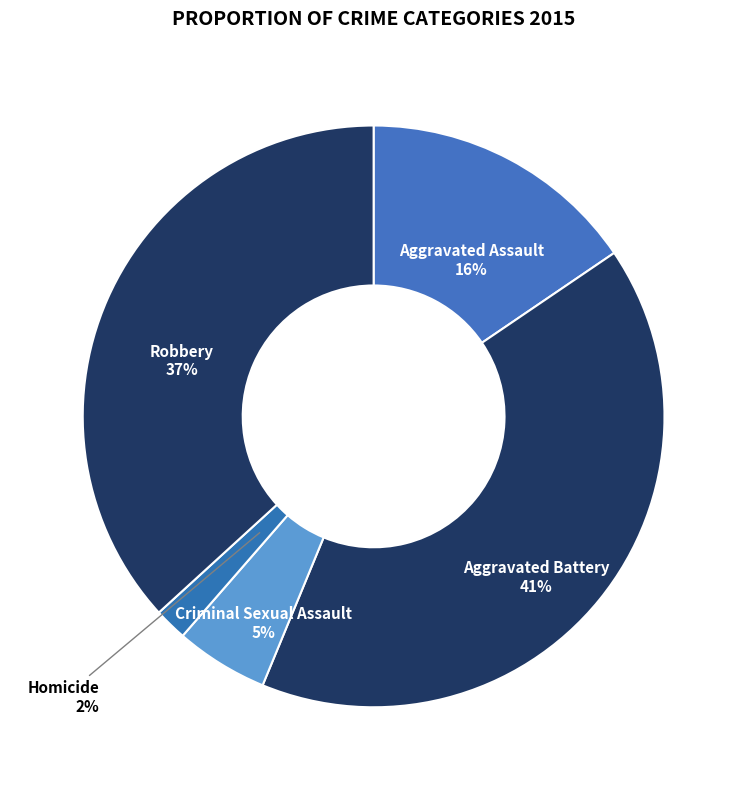

Do Aggravated Assault and Homicide together represent more than half of the pie?

No